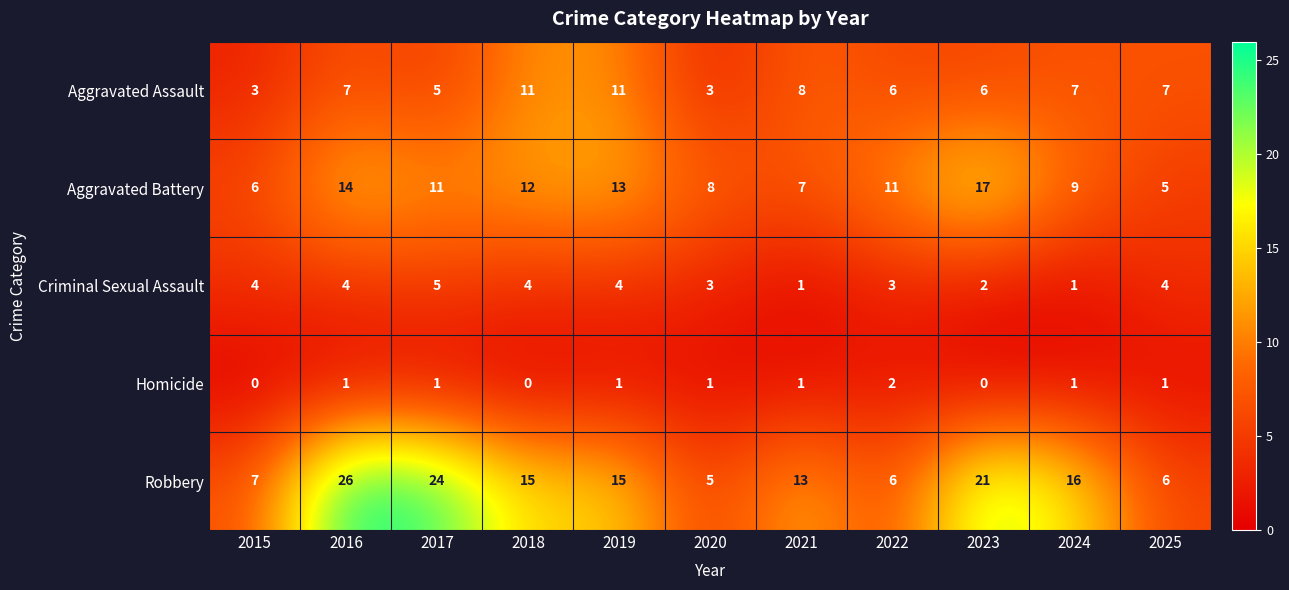

Read the Robbery value at 2020.

5